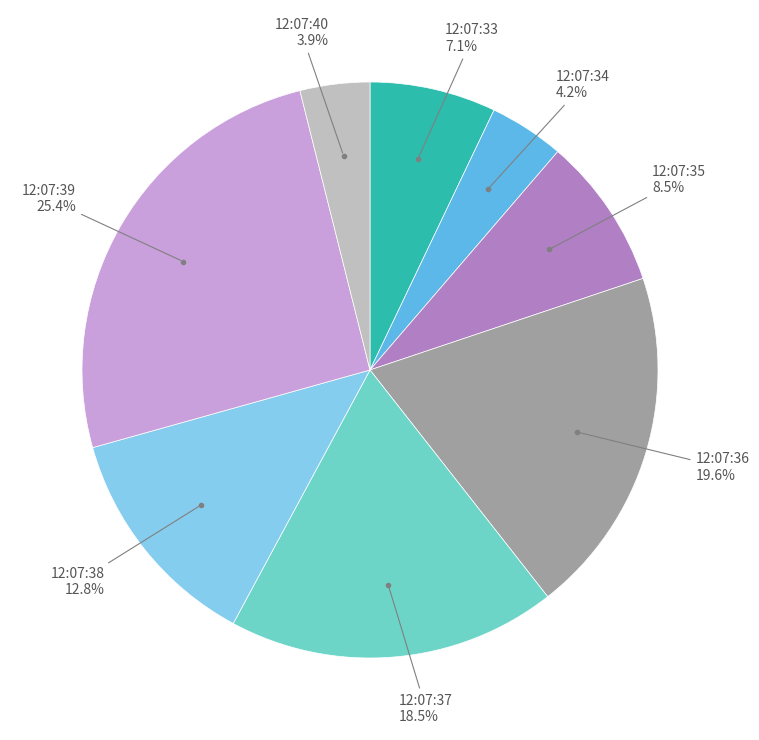

Is 12:07:33 the majority of the pie?

No